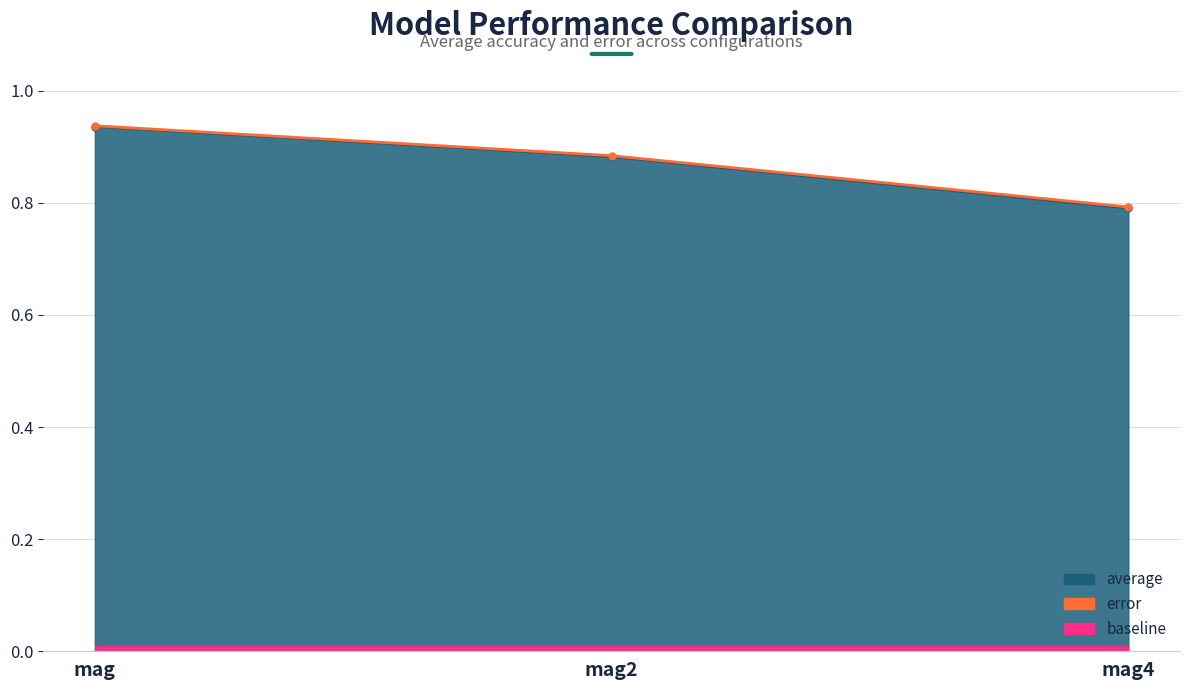

Does the chart display data point markers on the line(s)?

Yes